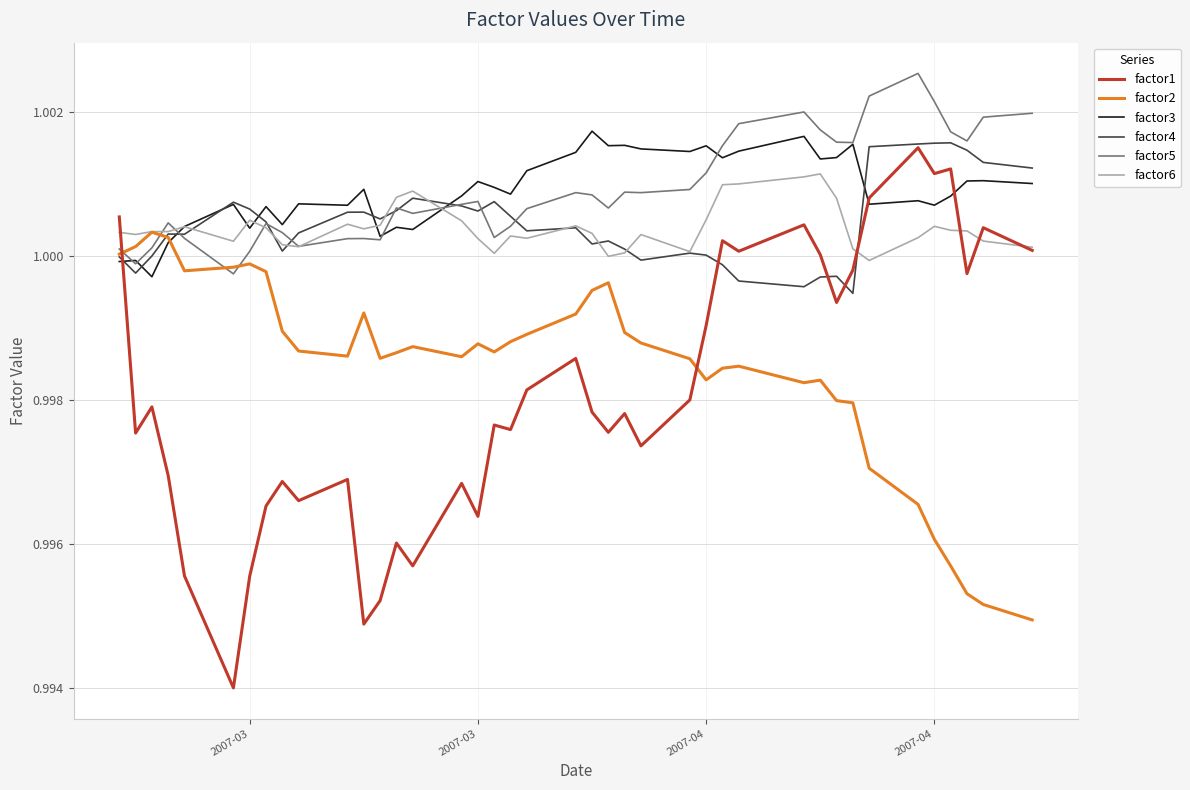

Which series has the widest spread of values?

factor1